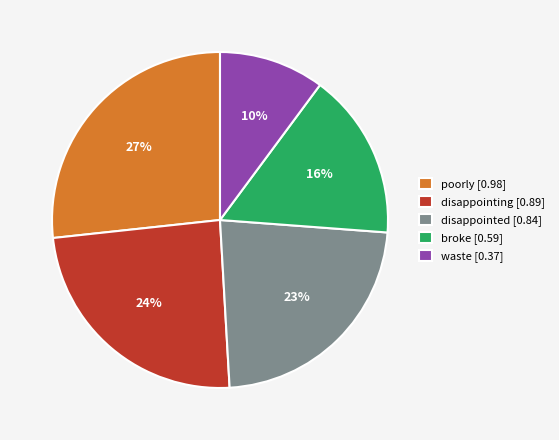

True or false: waste [0.37] accounts for 4% of the total.

False